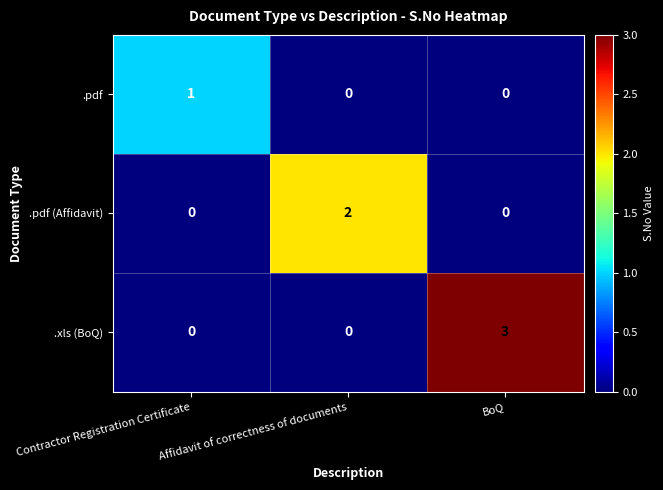

Count the number of categories in the chart.

3